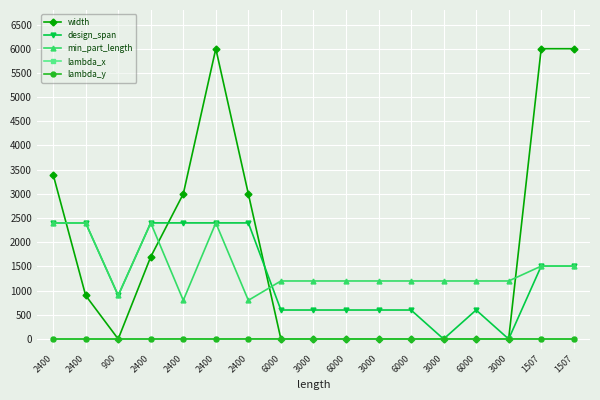

How many interior local valleys does the width series have?

1